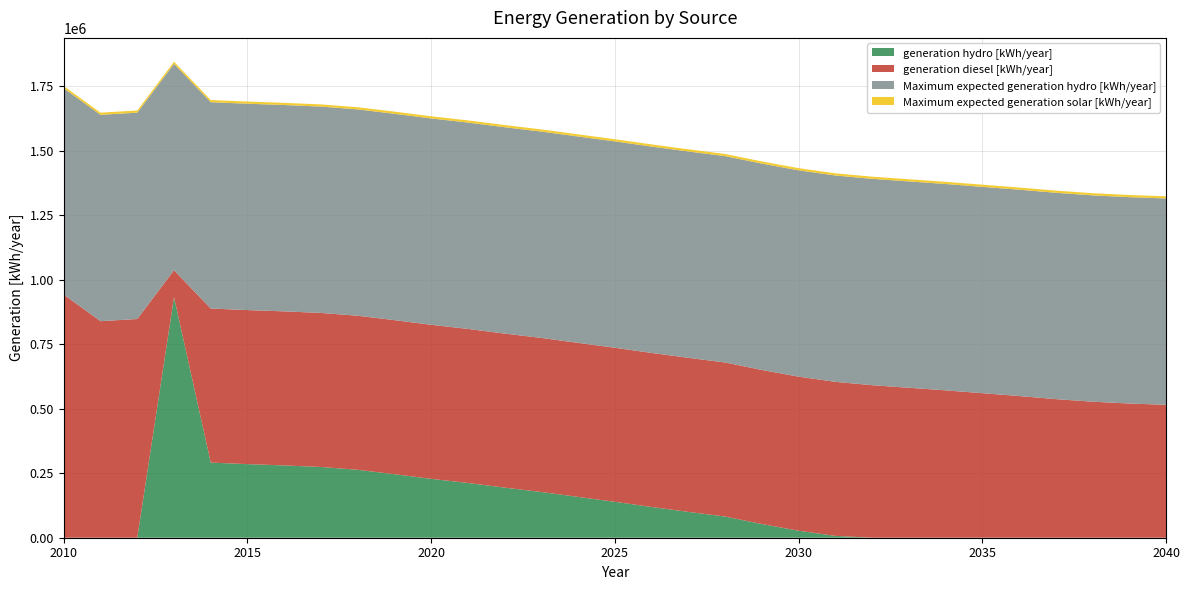

Reading left to right, list all the values displayed in this chart.

generation hydro [kWh/year]: 0.0	0.0	0.0	932365.0	291128.3	285128.3	280128.3	274128.3	263128.3	246128.3	228128.3	212128.3	194128.3	177128.3	158128.3	139128.3	119128.3	100128.3	82128.3	53128.3	27128.3	7128.3	0.0	0.0	0.0	0.0	0.0	0.0	0.0	0.0	0.0
generation diesel [kWh/year]: 941884.0	839035.0	847440.0	104140.0	596871.7	596871.7	596871.7	596871.7	596871.7	596871.7	596871.7	596871.7	596871.7	596871.7	596871.7	596871.7	596871.7	596871.7	596871.7	596871.7	596871.7	596871.7	591000.0	581000.0	571000.0	560000.0	549000.0	537000.0	527000.0	520000.0	515000.0
Maximum expected generation hydro [kWh/year]: 799494.0	799494.0	799494.0	799494.0	799494.0	799494.0	799494.0	799494.0	799494.0	799494.0	799494.0	799494.0	799494.0	799494.0	799494.0	799494.0	799494.0	799494.0	799494.0	799494.0	799494.0	799494.0	799494.0	799494.0	799494.0	799494.0	799494.0	799494.0	799494.0	799494.0	799494.0
Maximum expected generation solar [kWh/year]: 8391.0	8391.0	8391.0	8391.0	8391.0	8391.0	8391.0	8391.0	8391.0	8391.0	8391.0	8391.0	8391.0	8391.0	8391.0	8391.0	8391.0	8391.0	8391.0	8391.0	8391.0	8391.0	8391.0	8391.0	8391.0	8391.0	8391.0	8391.0	8391.0	8391.0	8391.0